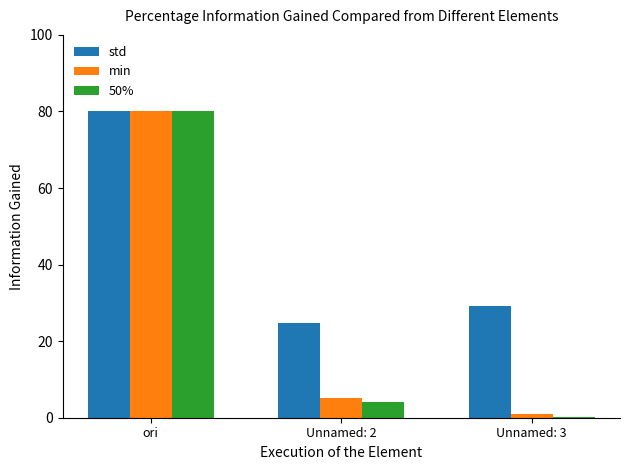

At which category is the sum across all series the highest?

ori